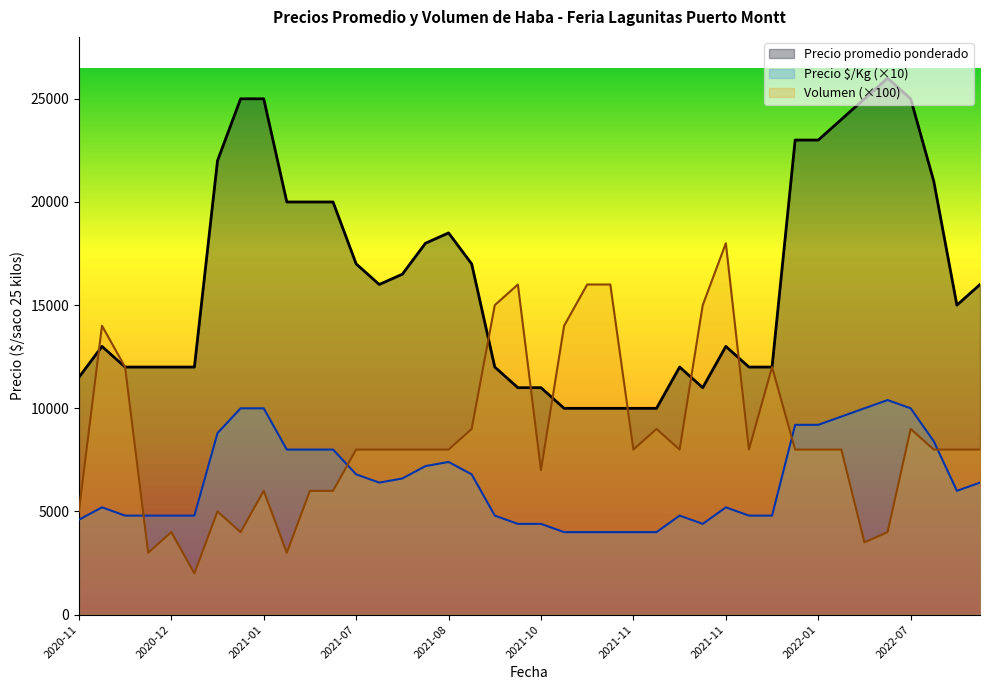

The Precio $/Kg series shows 982 at 2021-08-20. True or false?

False